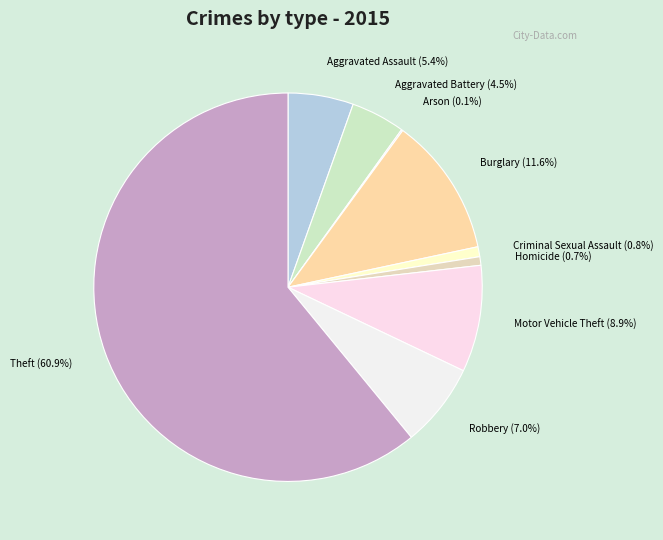

To the nearest percent, what is the combined percentage of Motor Vehicle Theft and Robbery?

16%